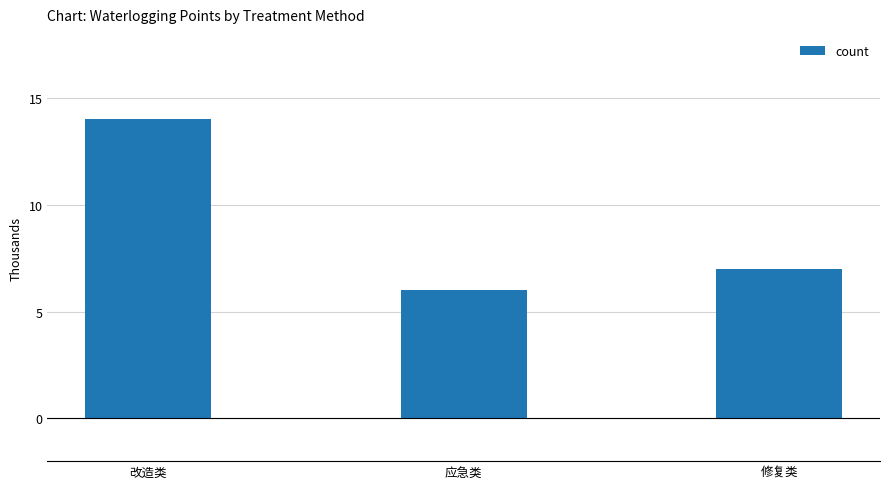

List the labels in order of value, largest first.

改造类, 修复类, 应急类